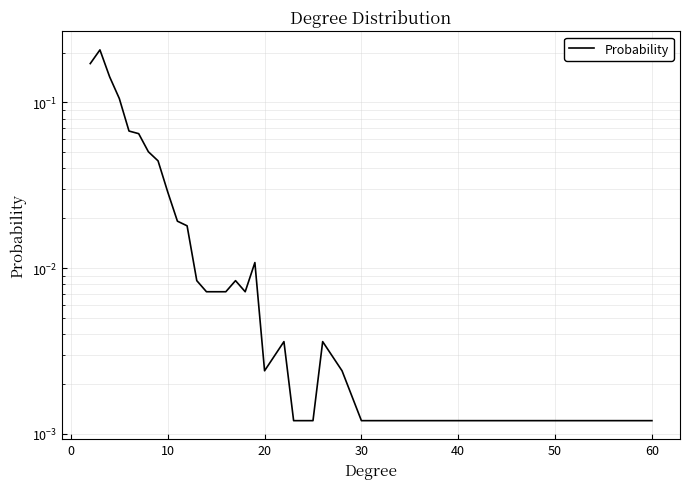

The chart shows a value of 0.0 at 26. True or false?

False